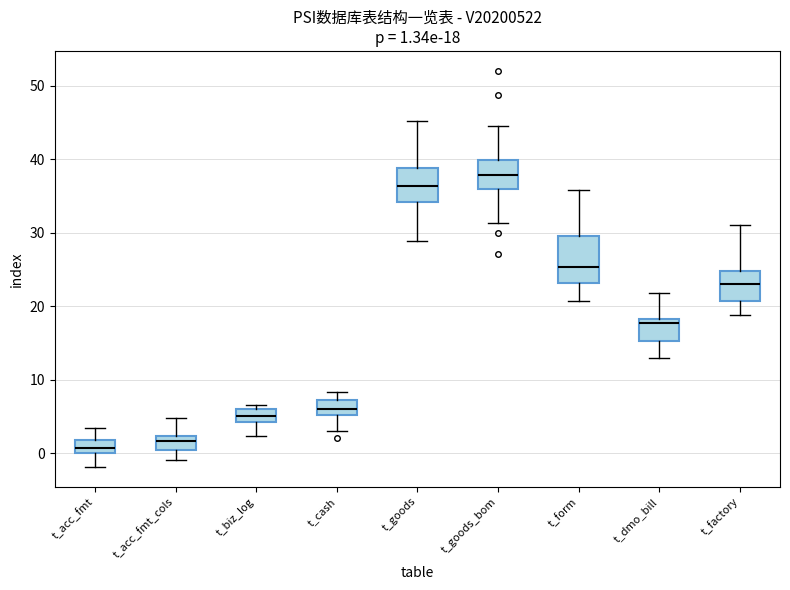

Which box is the tallest, from its lower edge to its upper edge?

t_form